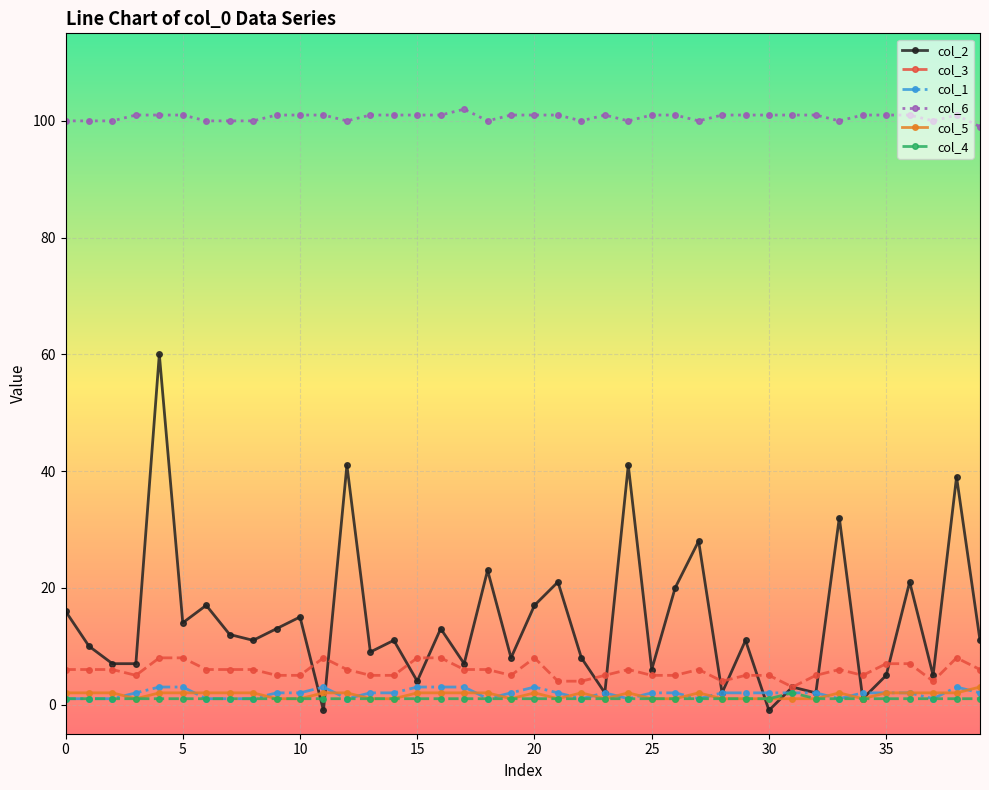

Count the number of categories in the chart.

40